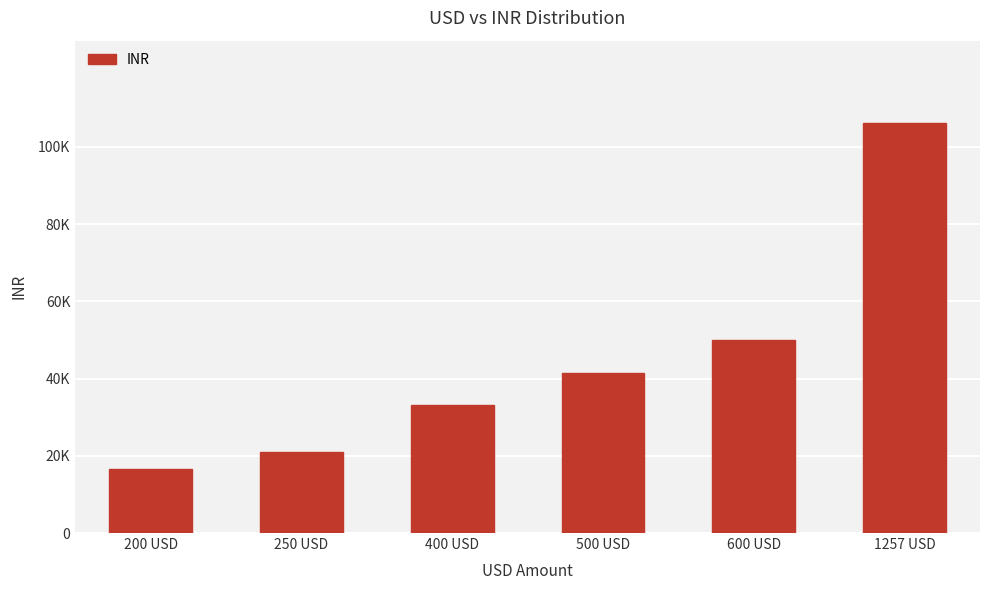

Where does the data first go above 41500?

600 USD